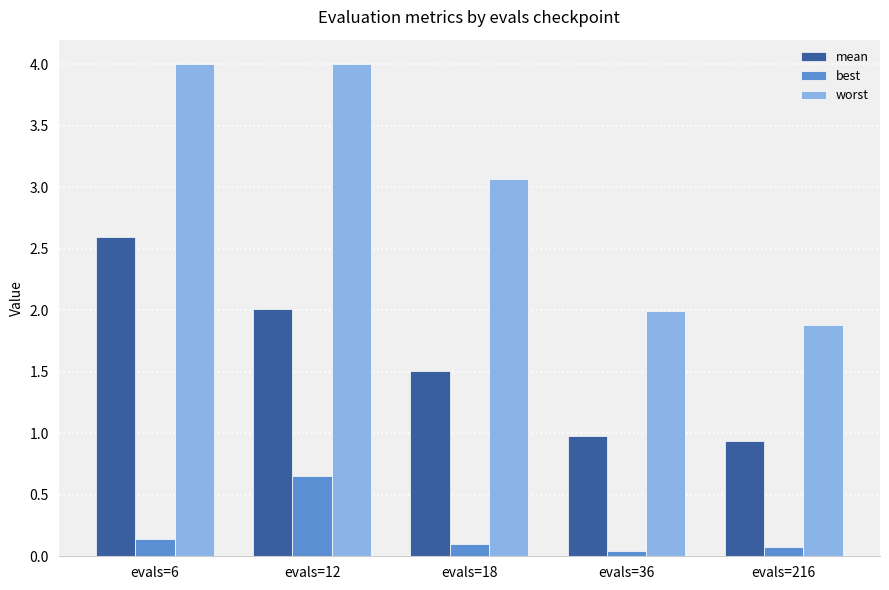

Which series changed the most between evals=12 and evals=36?

worst